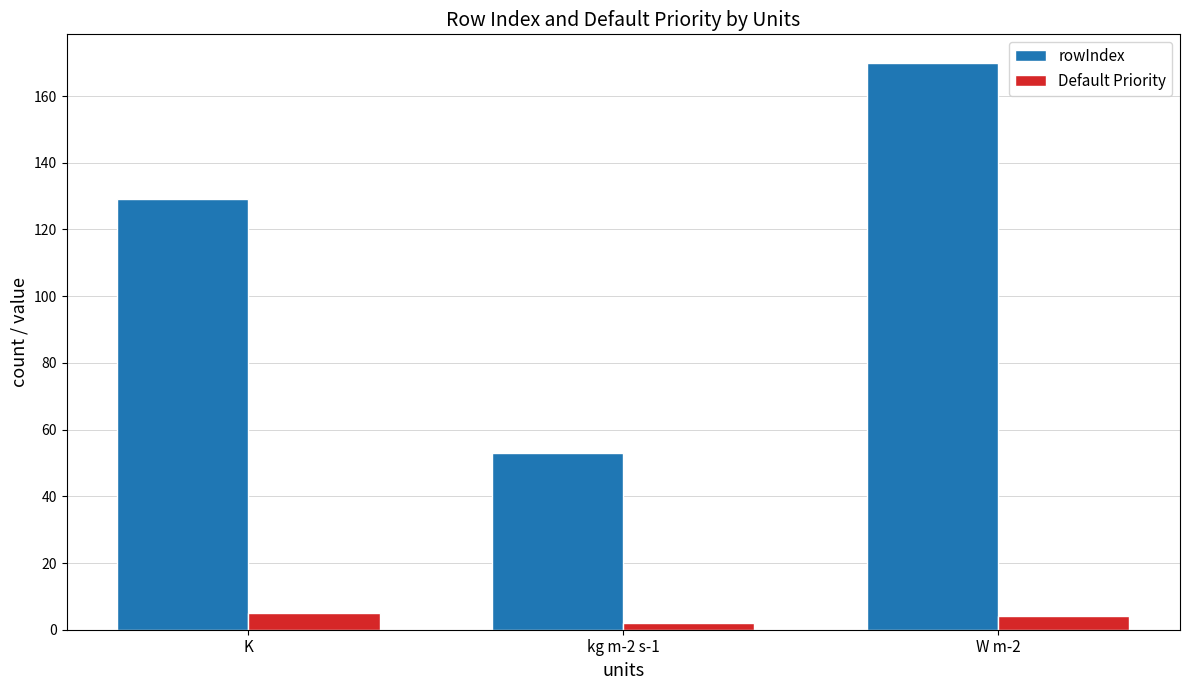

Which series has the largest range (max minus min)?

rowIndex